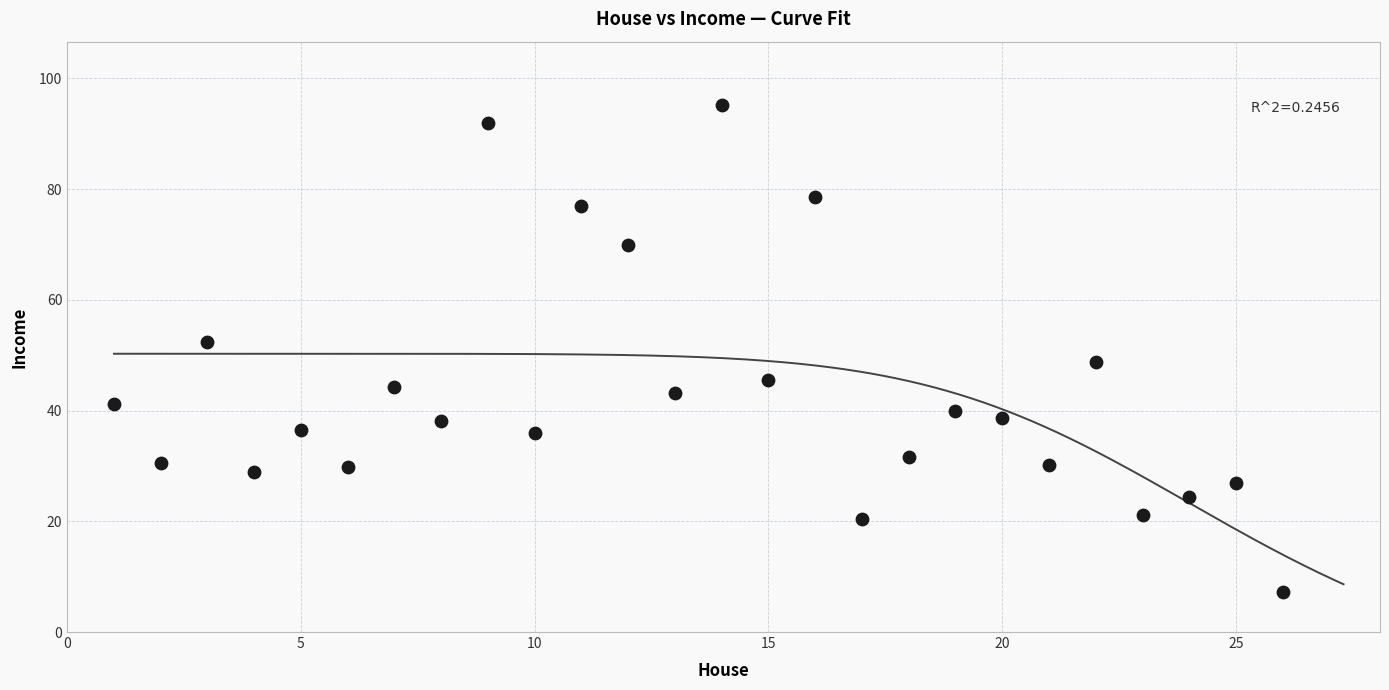

What is the range of Y values (max minus min)?

87.9